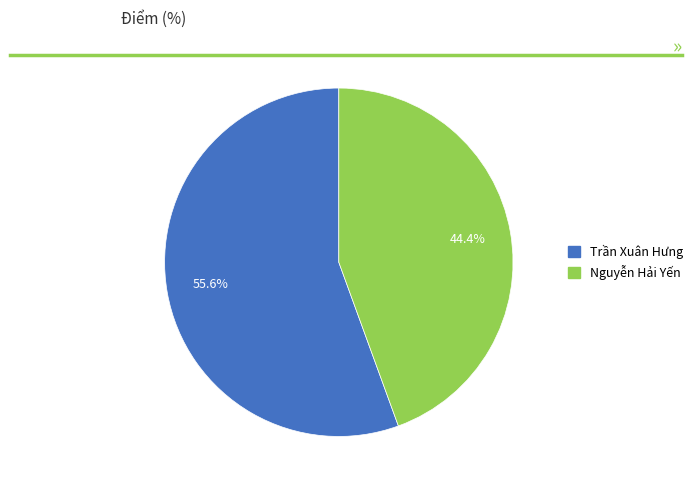

Rank the categories by value from lowest to highest.

Nguyễn Hải Yến, Trần Xuân Hưng